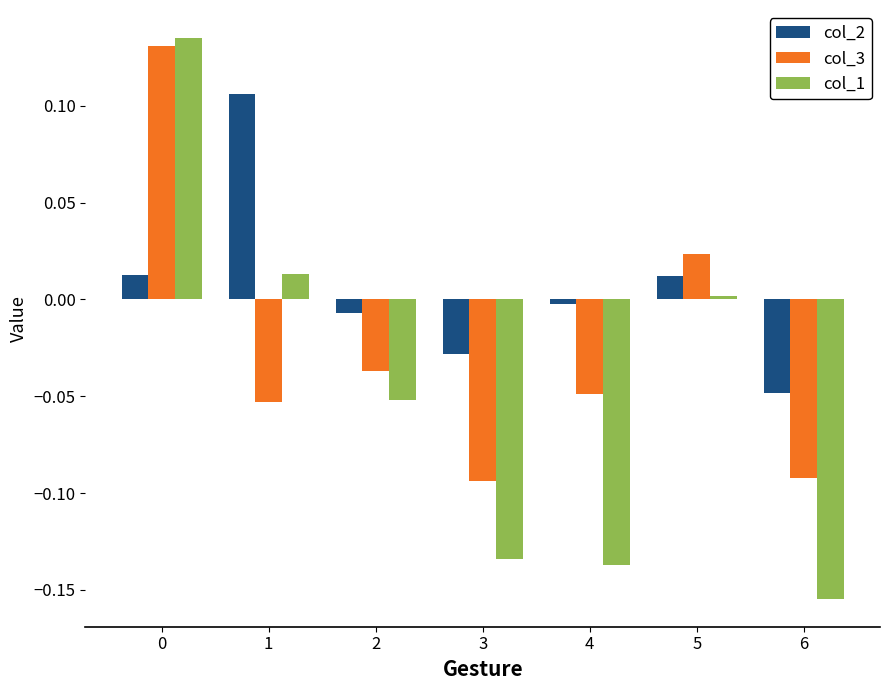

What is the difference between the maximum and minimum values in the col_3 series?

0.2